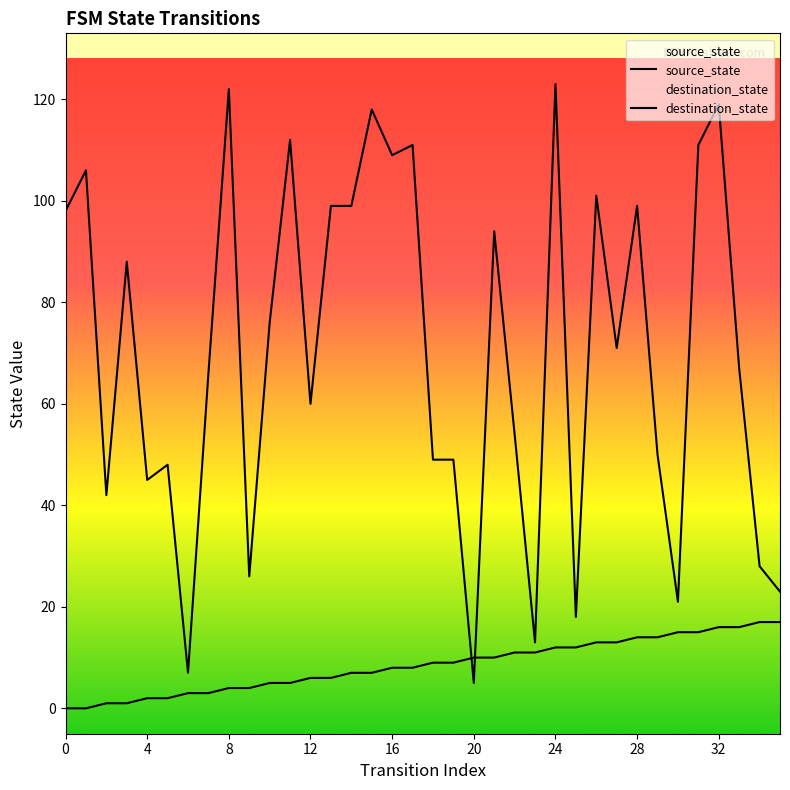

True or false: source_state has a value of 5 at 16.

False